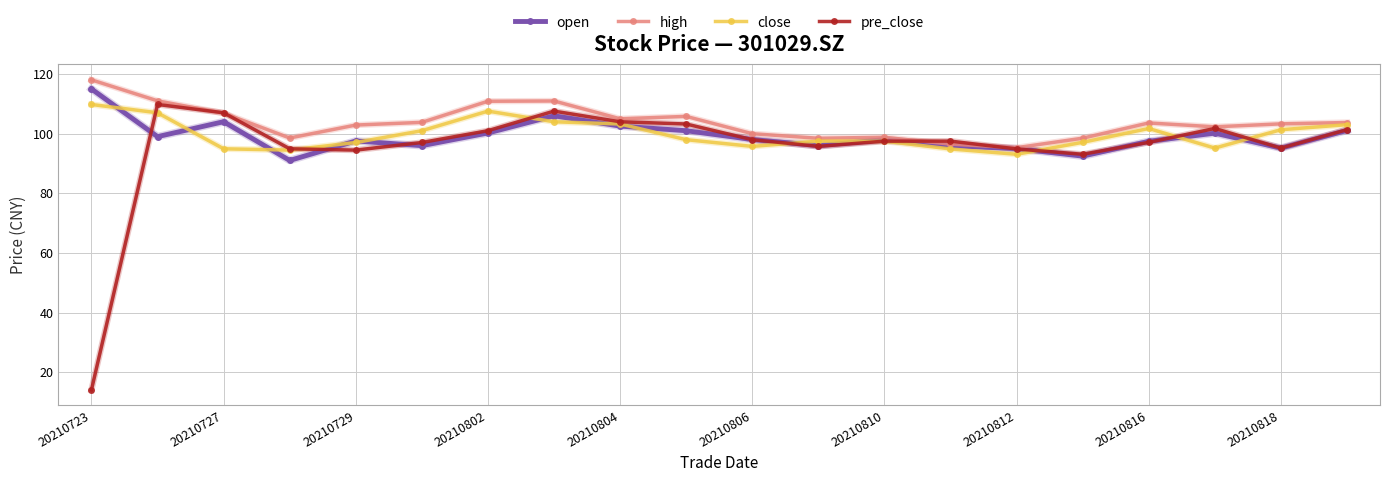

What is the value of the close point at the 18th from the left?

95.2